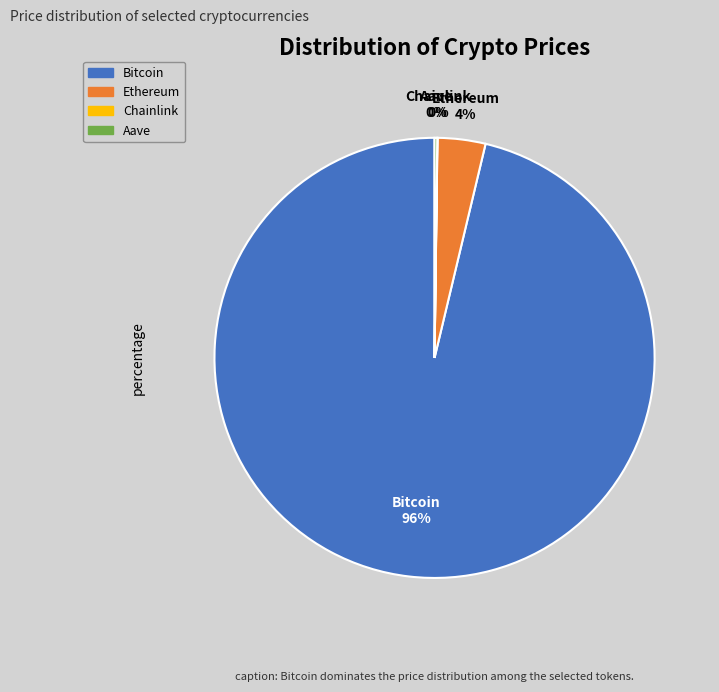

Which slice is the largest?

Bitcoin